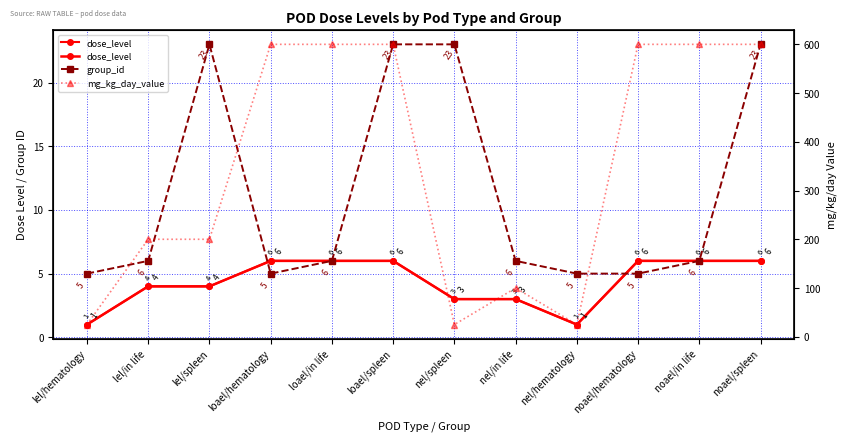

Rank the series by their maximum value, from highest to lowest.

mg_kg_day_value, group_id, dose_level